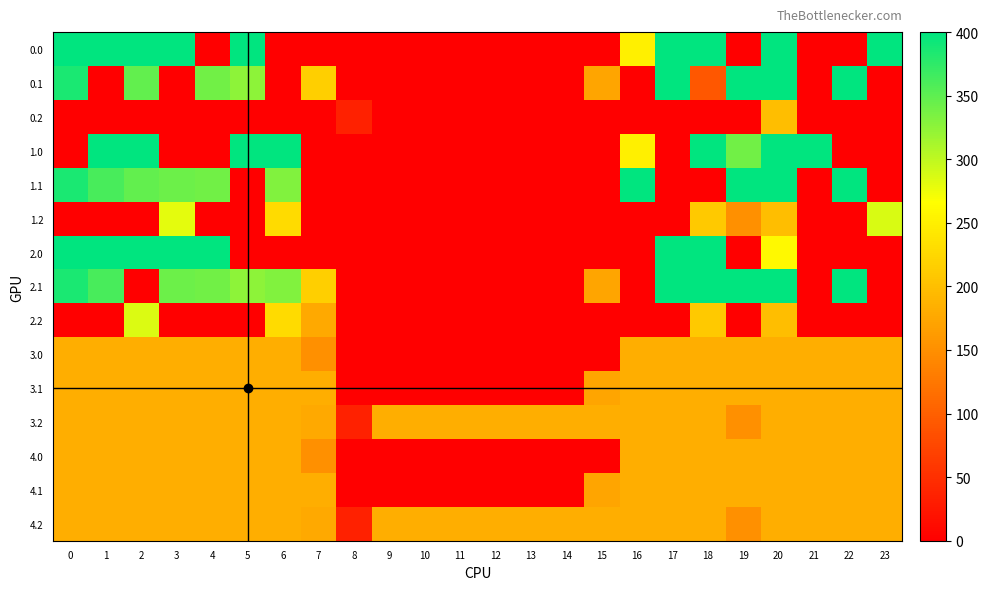

At how many categories does at least one series exceed 383?

15